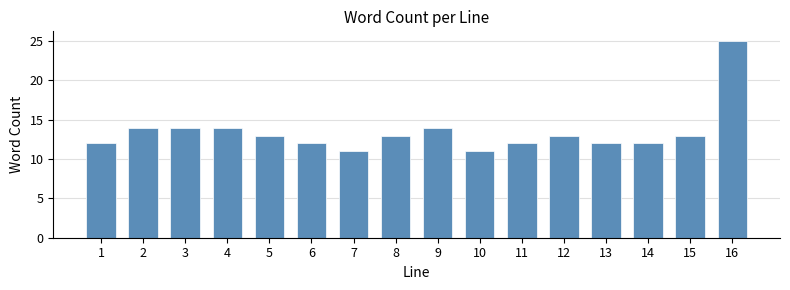

Reading left to right, transcribe all the data shown in this chart.

1=12	2=14	3=14	4=14	5=13	6=12	7=11	8=13	9=14	10=11	11=12	12=13	13=12	14=12	15=13	16=25